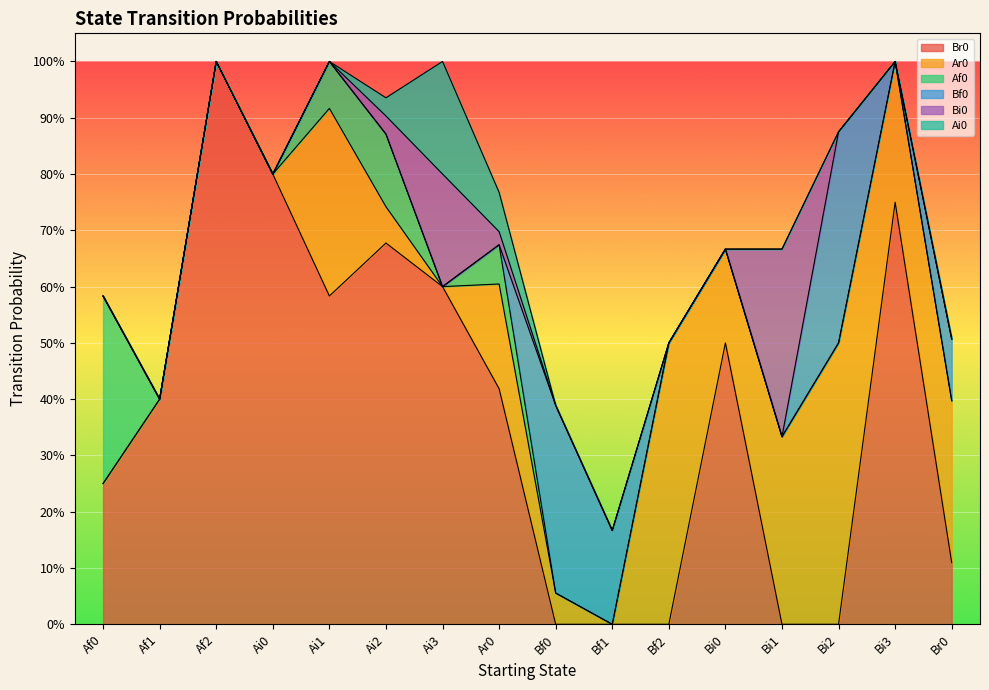

Rank the series at Af0 from highest to lowest value.

Af0, Br0, Ar0, Bf0, Bi0, Ai0